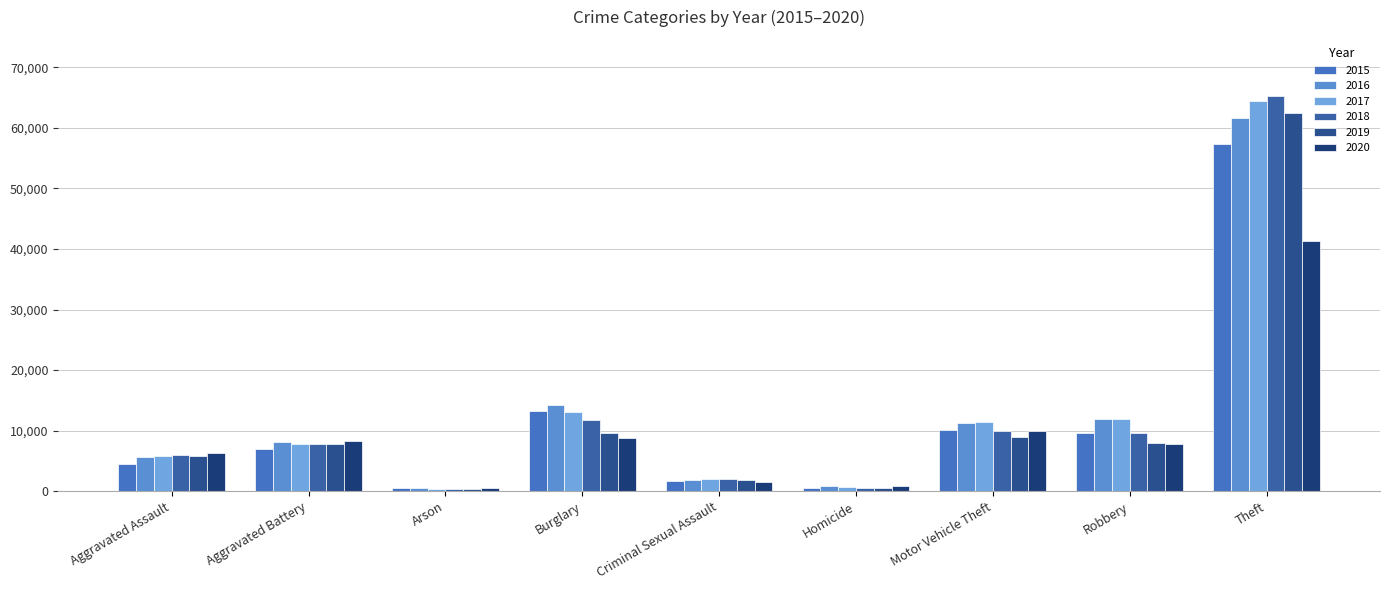

What is the spread (max minus min) of values at Criminal Sexual Assault?

525